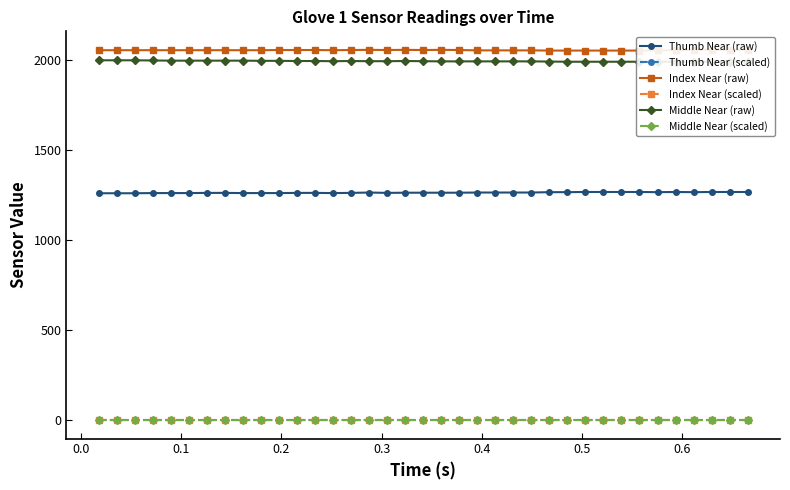

True or false: Index Near (scaled) has more than 1 interior local peaks.

True